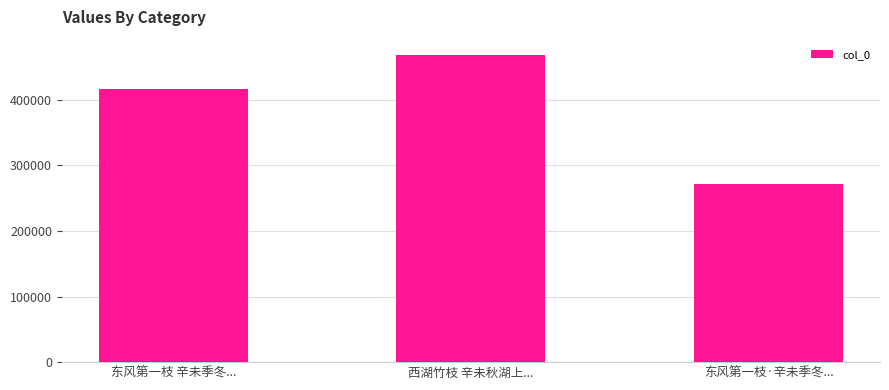

How many data points does each series have?

3